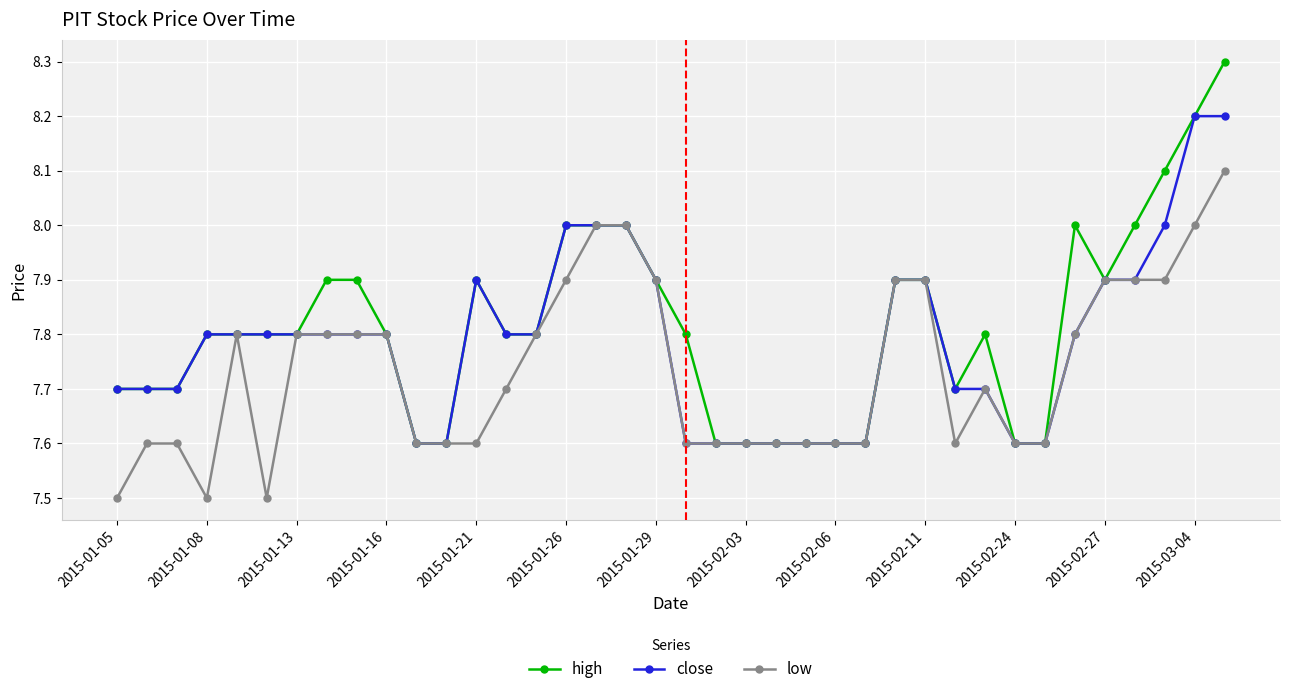

True or false: close has more than 0 interior local peaks.

True